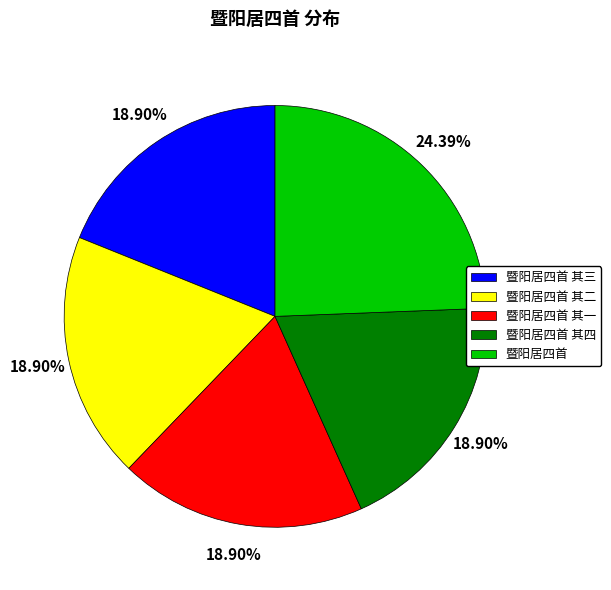

Is there any slice that represents more than half of the pie?

No